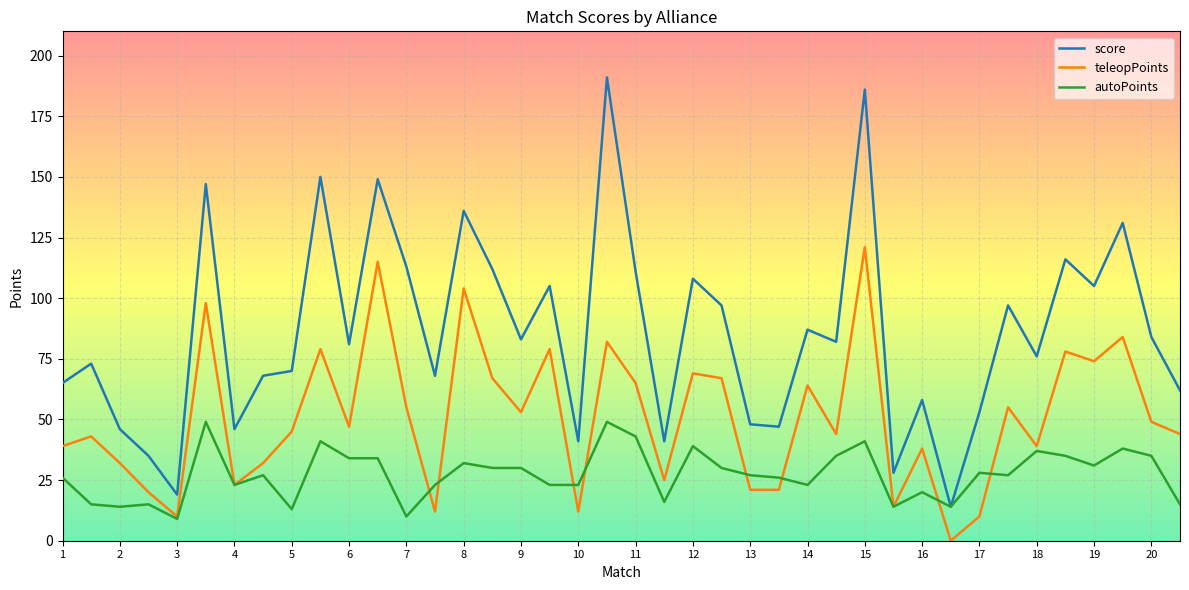

Which series has the largest total across all categories?

score